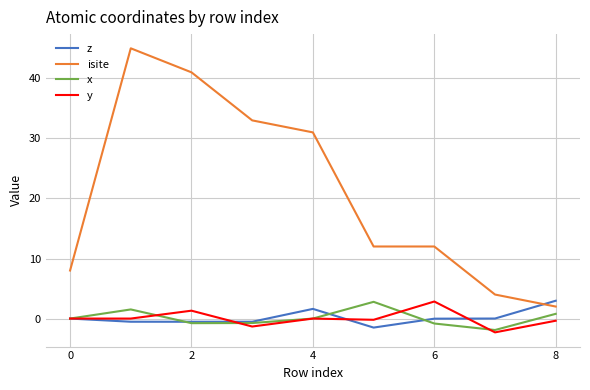

Which series has the largest range (max minus min)?

isite